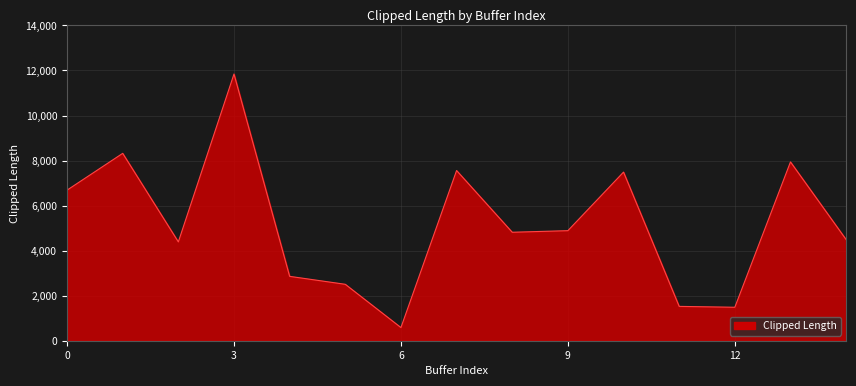

What is the difference between the maximum and minimum values?

11258.8